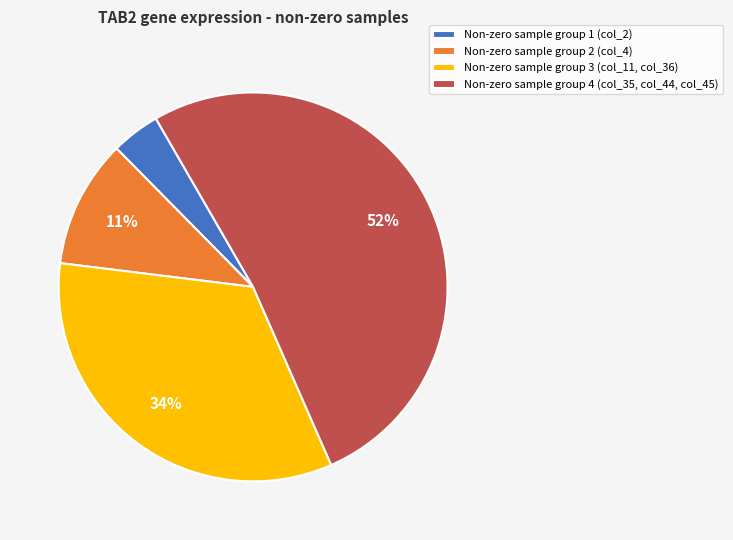

To the nearest percent, what percentage of the pie is Non-zero sample group 3 (col_11, col_36)?

34%